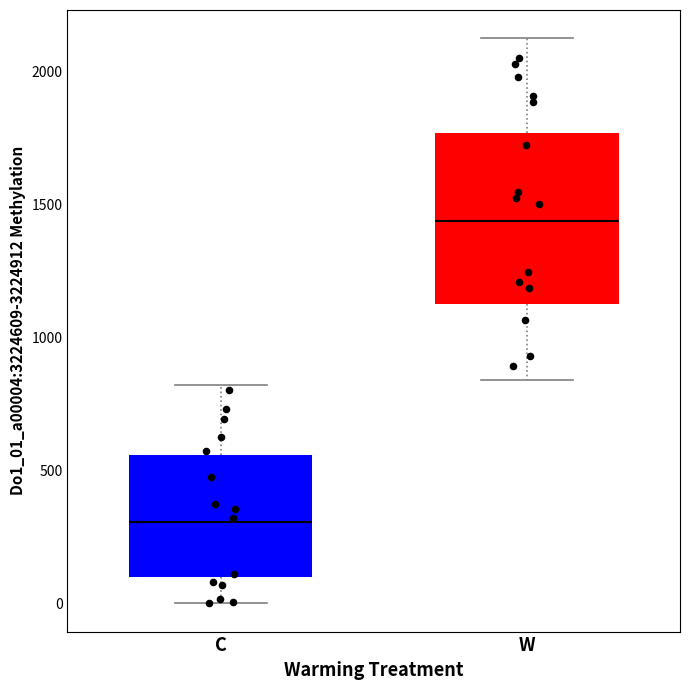

Where does the lower whisker of the box for W end on the y-axis? The values are not printed on the chart, so give them approximately, as read against the axis.

850